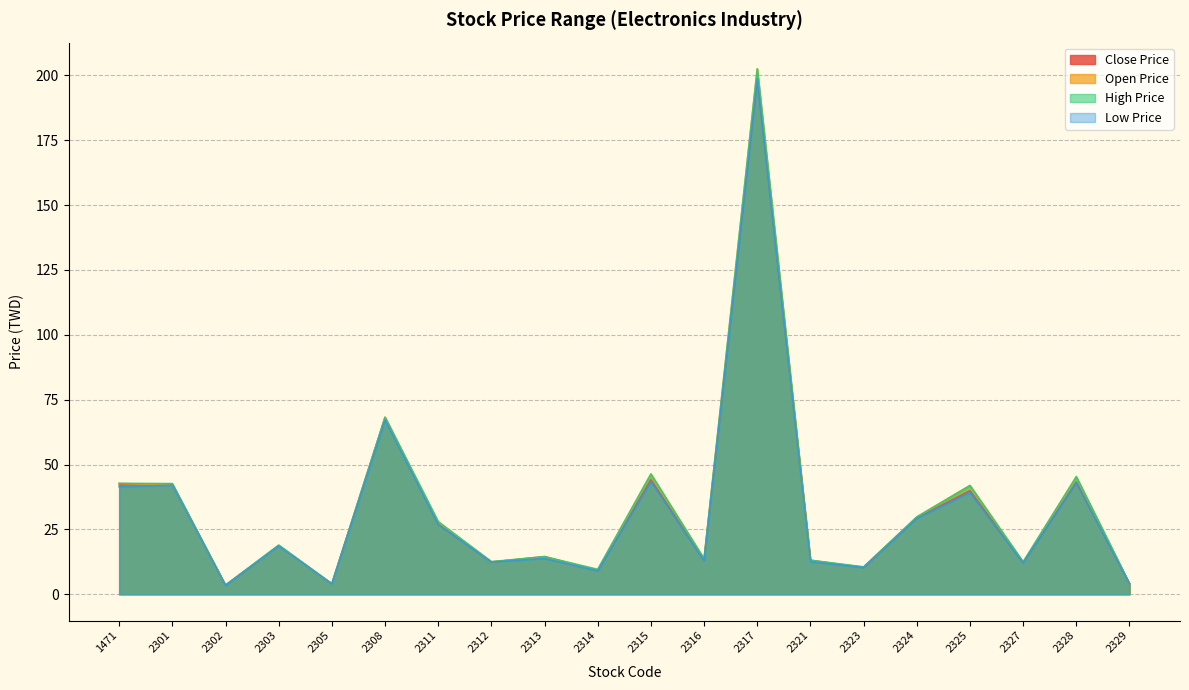

Between which two adjacent categories do Open Price and Close Price first intersect?

1471 and 2301